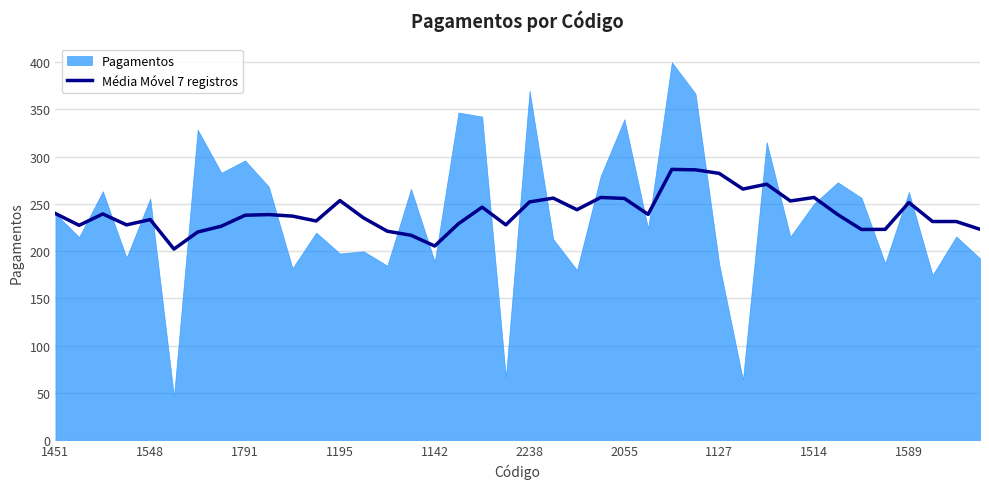

What is the difference between the second highest and second lowest values?

80.7